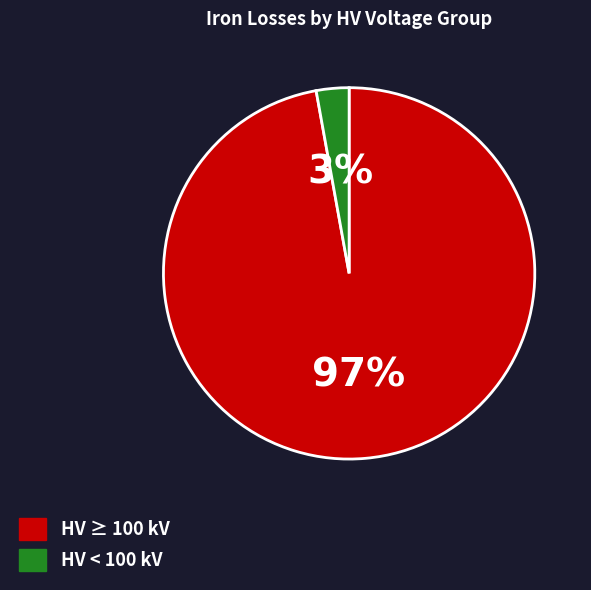

To the nearest percent, what is the difference between the largest and smallest slice percentages?

94%